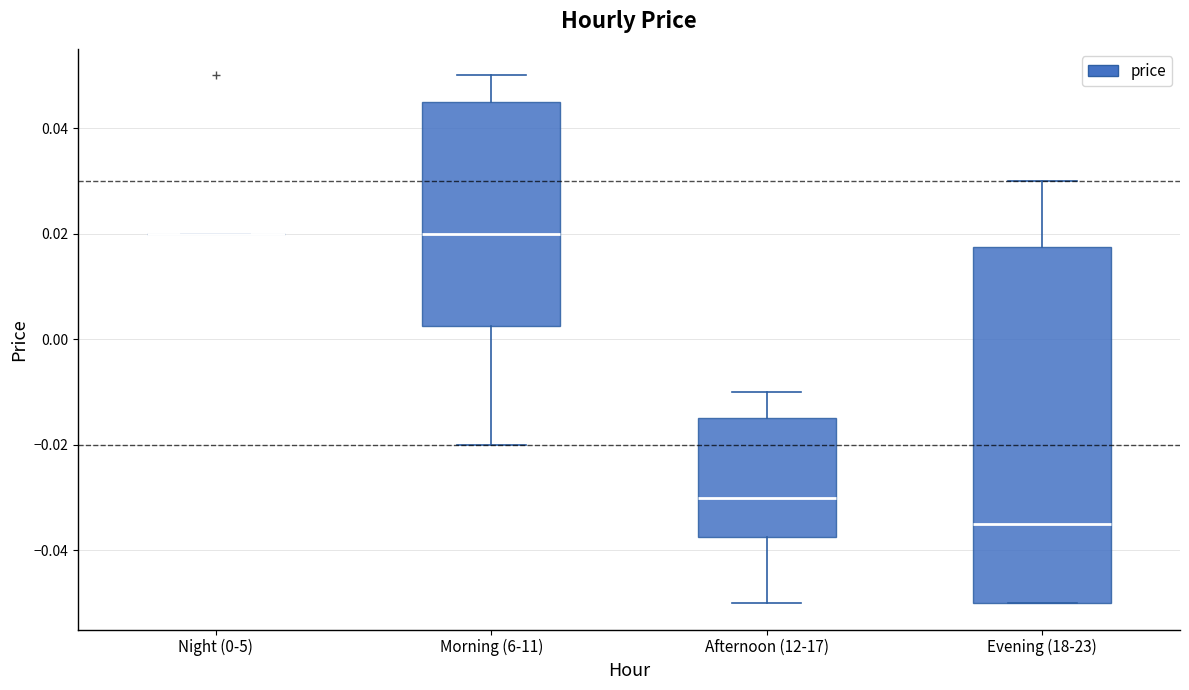

Reading left to right, read every box against the y-axis: the position of its median line, the range the box covers, and the ends of its whiskers. The values are not printed on the chart, so give them approximately, as read against the axis.

Night (0-5): box collapsed to a line at 0.020, whiskers 0.020 to 0.020
Morning (6-11): median 0.020, box 0.002 to 0.046, whiskers -0.020 to 0.050
Afternoon (12-17): median -0.030, box -0.038 to -0.014, whiskers -0.050 to -0.010
Evening (18-23): median -0.034, box -0.050 to 0.018, whiskers -0.050 to 0.030